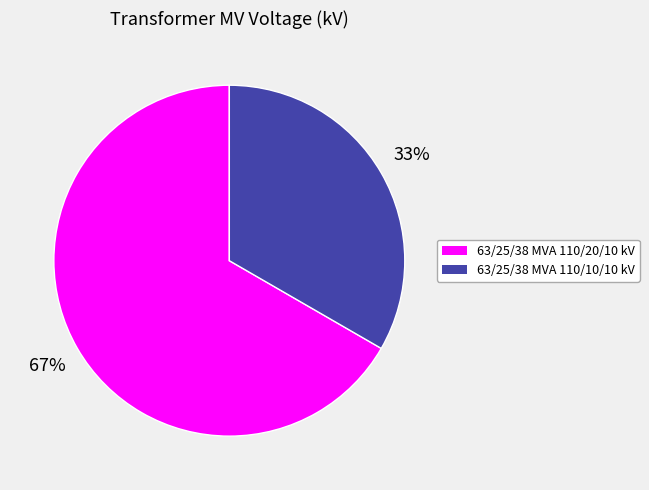

True or false: 63/25/38 MVA 110/20/10 kV accounts for 67% of the total.

True